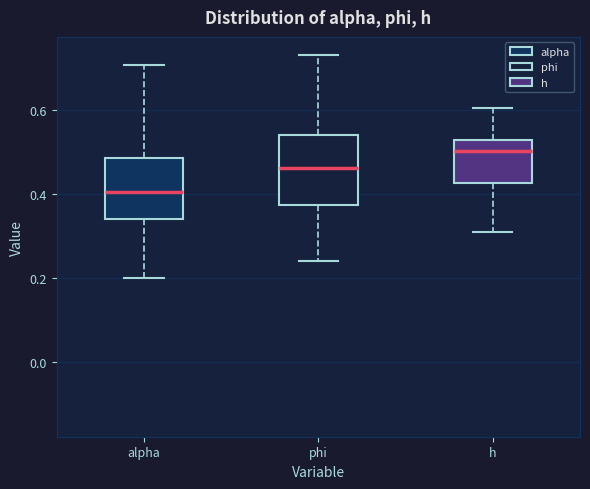

Reading left to right, read every box against the y-axis: the position of its median line, the range the box covers, and the ends of its whiskers. The values are not printed on the chart, so give them approximately, as read against the axis.

alpha: median 0.40, box 0.34 to 0.48, whiskers 0.20 to 0.70
phi: median 0.46, box 0.38 to 0.54, whiskers 0.24 to 0.74
h: median 0.50, box 0.42 to 0.52, whiskers 0.30 to 0.60